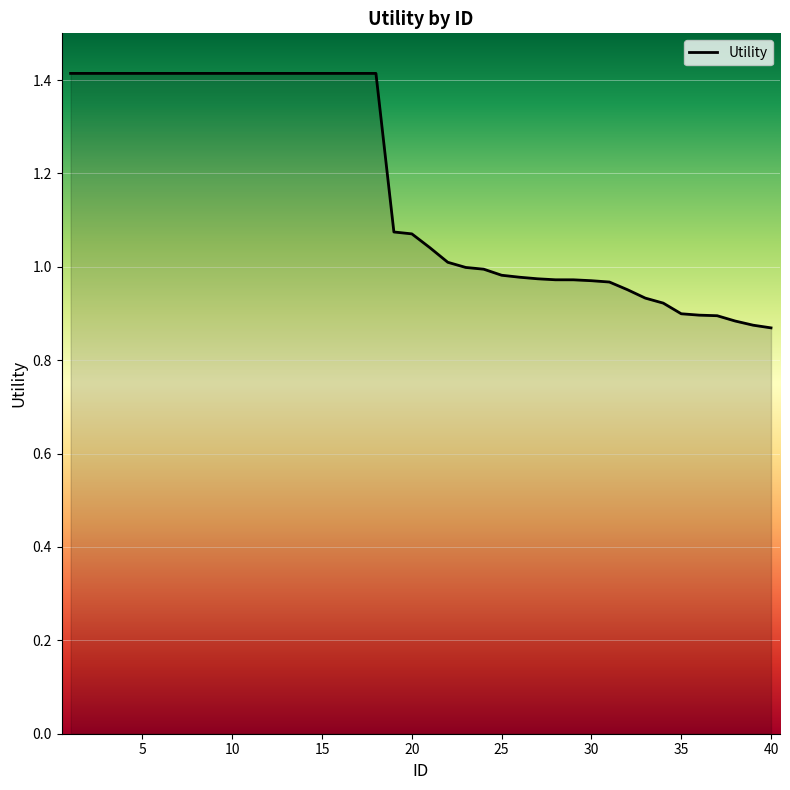

What is the maximum value shown in the chart?

1.4